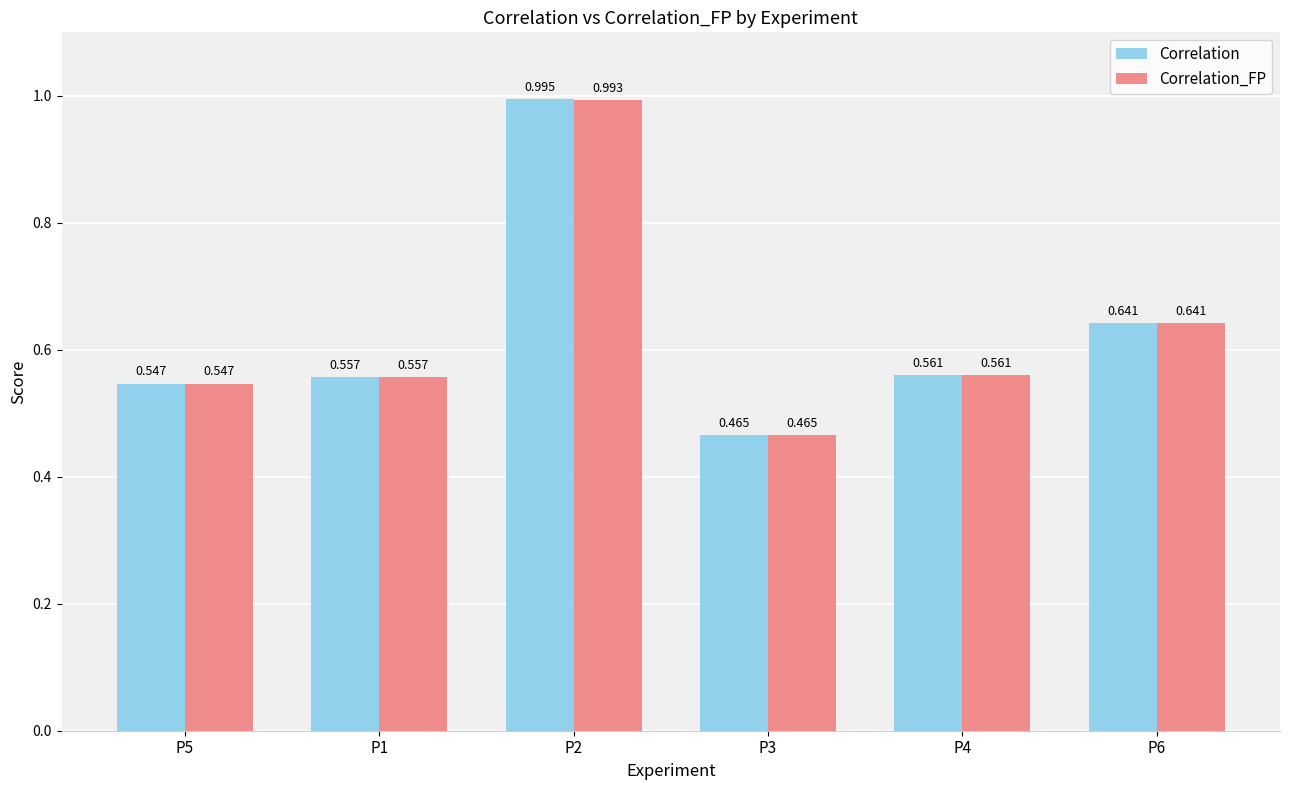

Which category has the highest value across all series?

P2